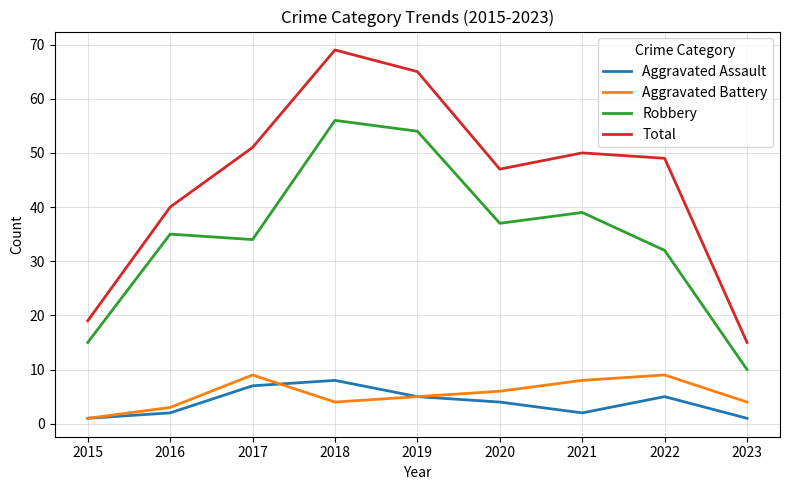

How many lines are shown in the chart?

4